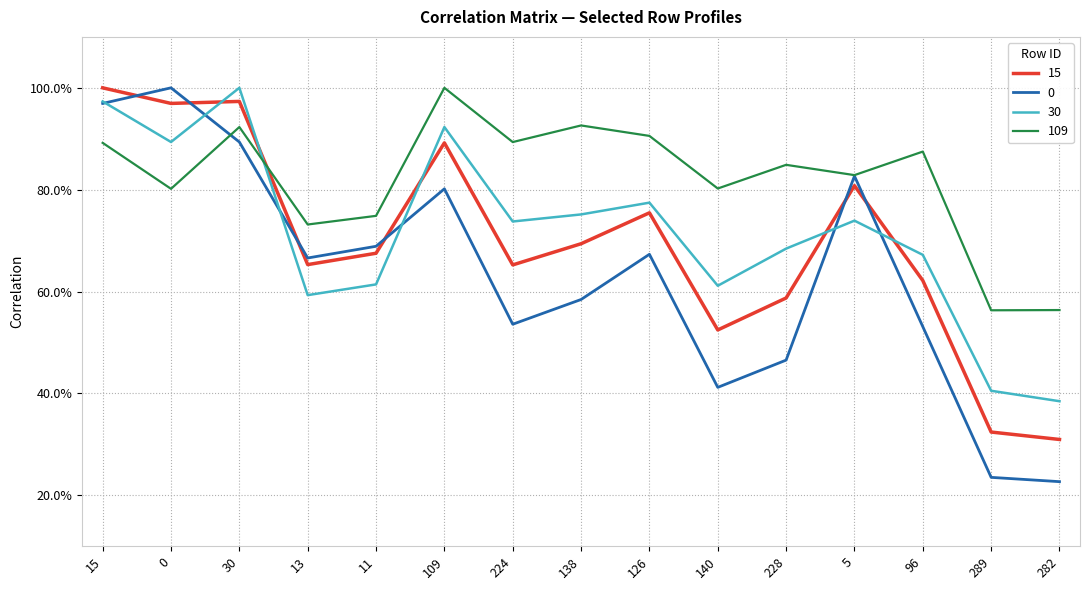

Reading left to right, what are all the values shown in this chart?

15: 1.0	1.0	1.0	0.7	0.7	0.9	0.7	0.7	0.8	0.5	0.6	0.8	0.6	0.3	0.3
0: 1.0	1.0	0.9	0.7	0.7	0.8	0.5	0.6	0.7	0.4	0.5	0.8	0.5	0.2	0.2
30: 1.0	0.9	1.0	0.6	0.6	0.9	0.7	0.8	0.8	0.6	0.7	0.7	0.7	0.4	0.4
109: 0.9	0.8	0.9	0.7	0.7	1.0	0.9	0.9	0.9	0.8	0.8	0.8	0.9	0.6	0.6